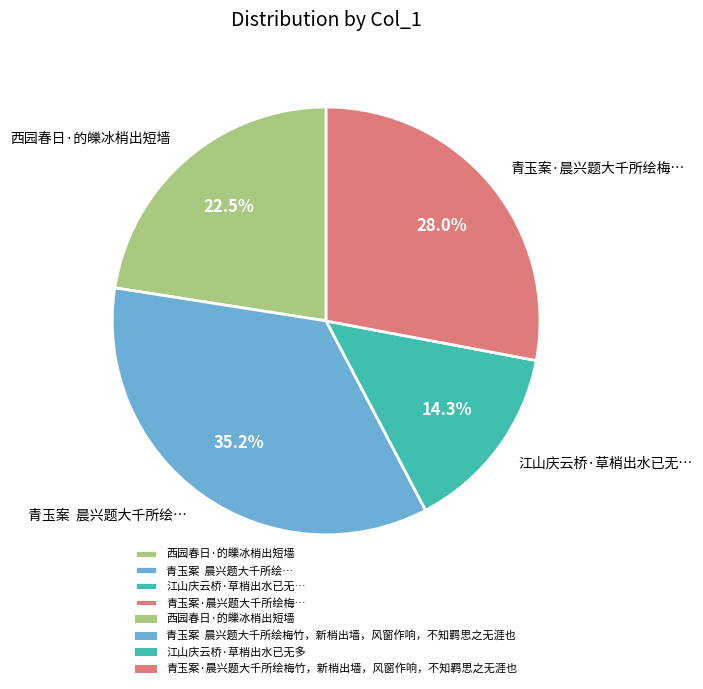

How many slices are in this pie chart?

4